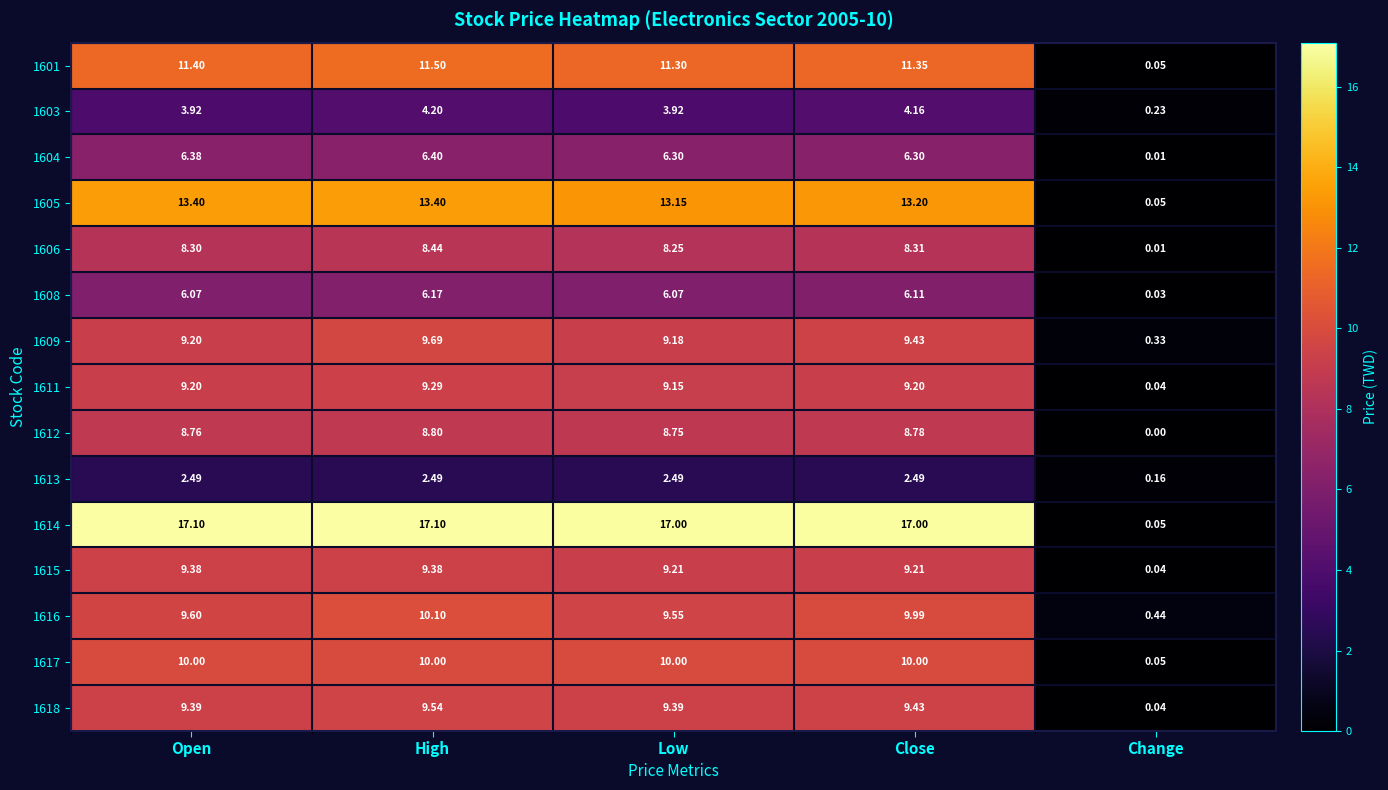

List the labels in order of 1601 value, largest first.

High, Open, Close, Low, Change